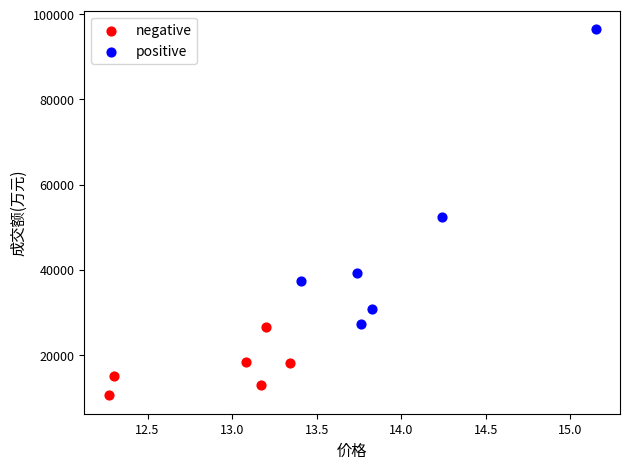

What are all the series names shown in the legend?

negative, positive